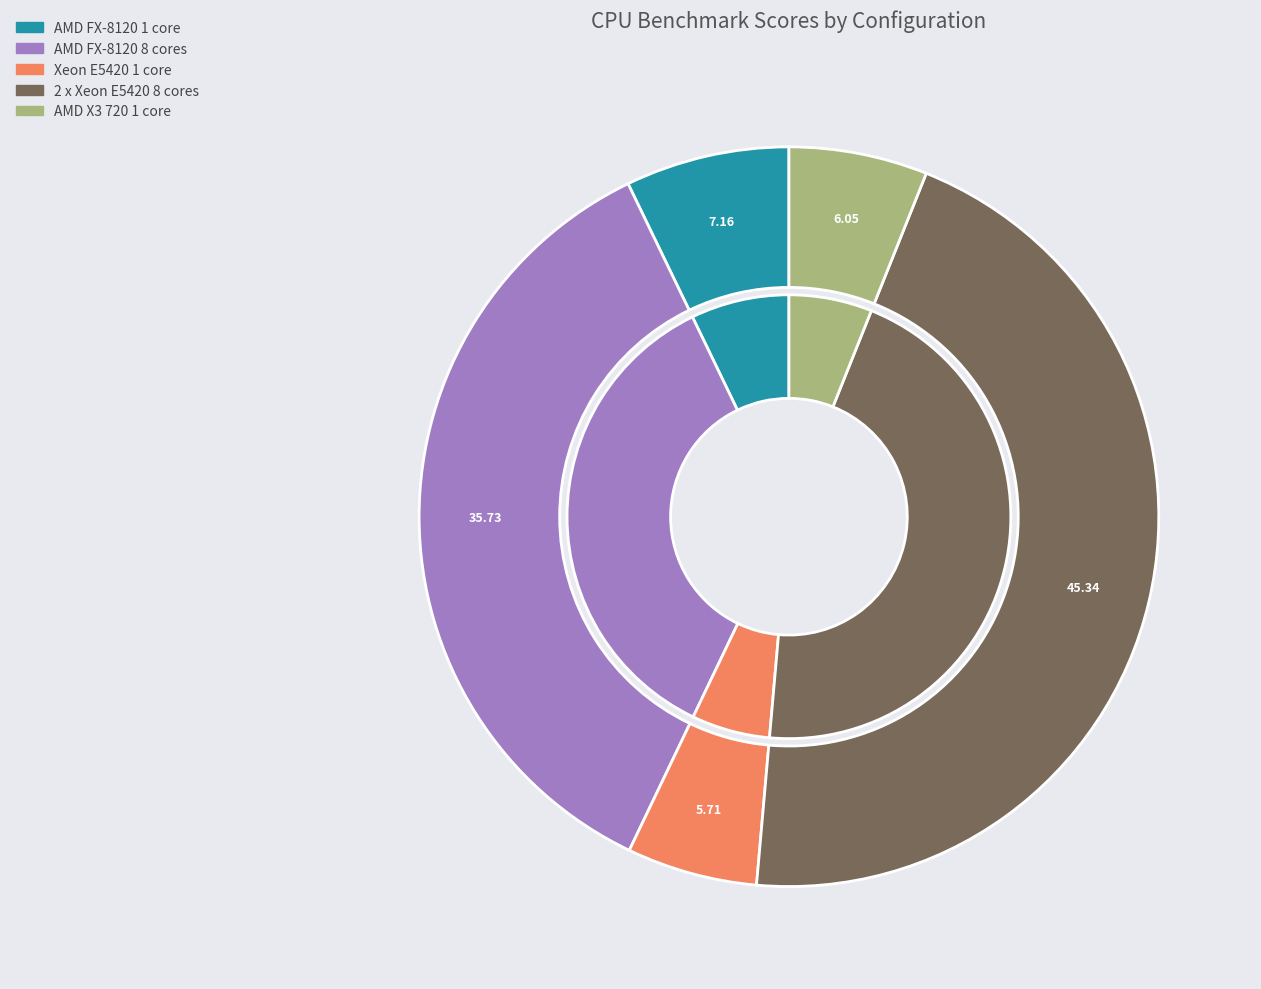

Approximately how many times larger is the value at AMD FX-8120 8 cores compared to AMD FX-8120 1 core?

5.0